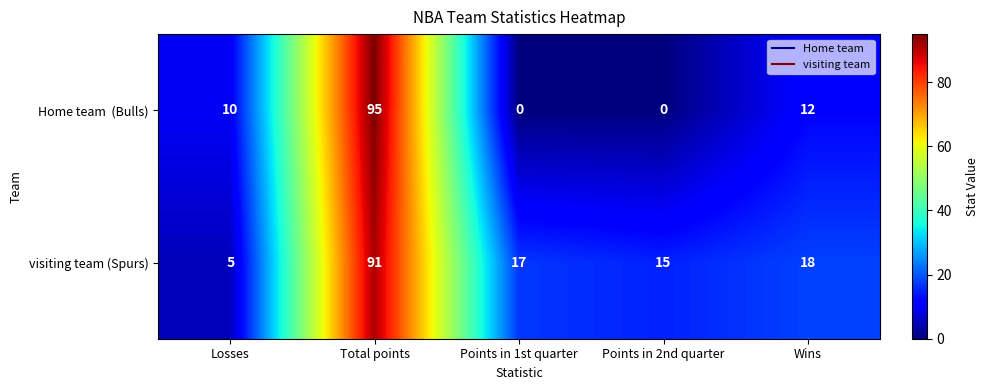

Which series has the largest total across all categories?

visiting team (Spurs)